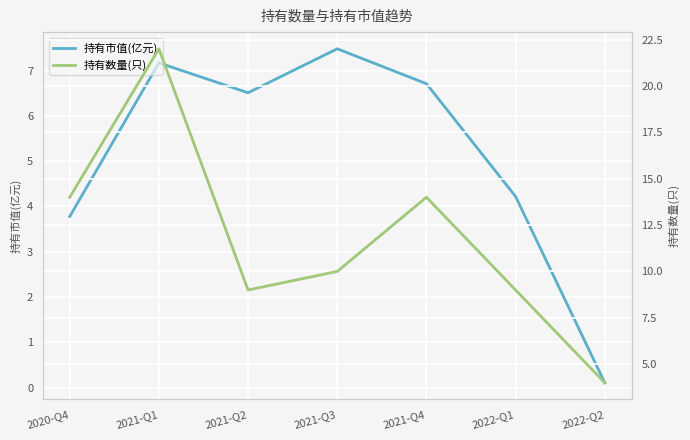

What is the label of the 6th point from the left?

2022-Q1